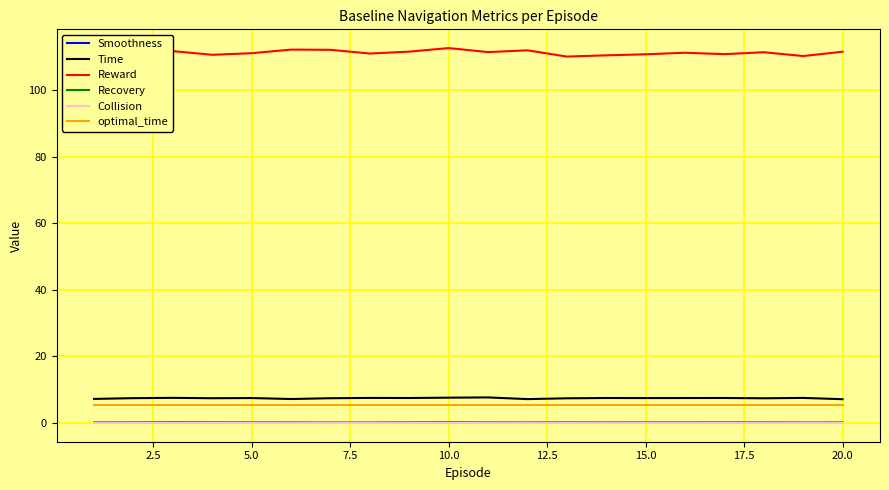

Which series has the widest spread of values?

Reward